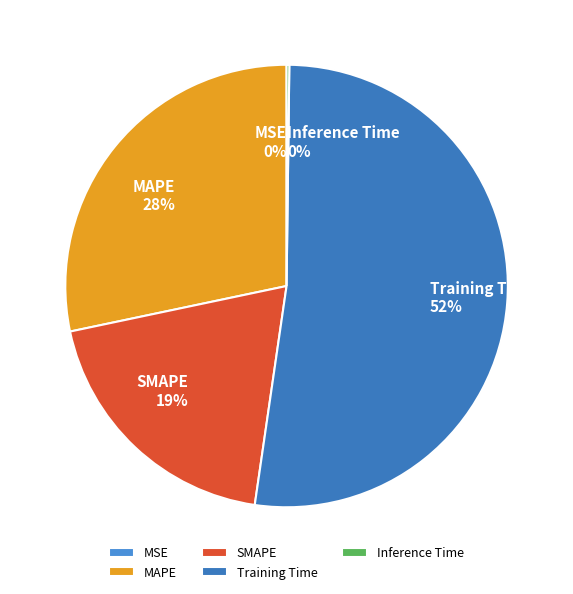

Which slice is the largest?

Training Time